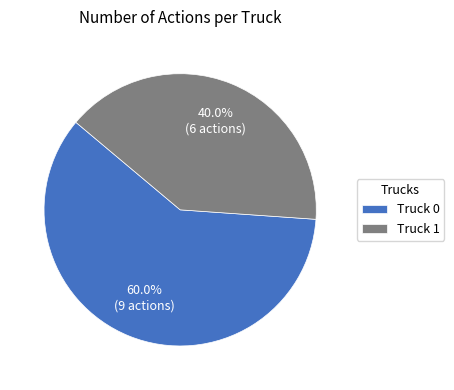

Which category accounts for the majority?

Truck 0